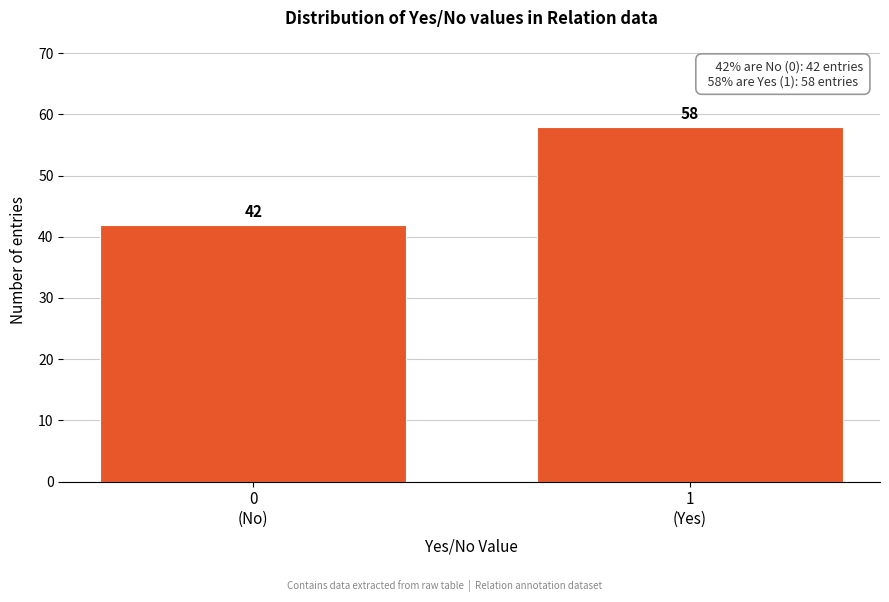

Reading left to right, extract all data points from this chart.

42	58